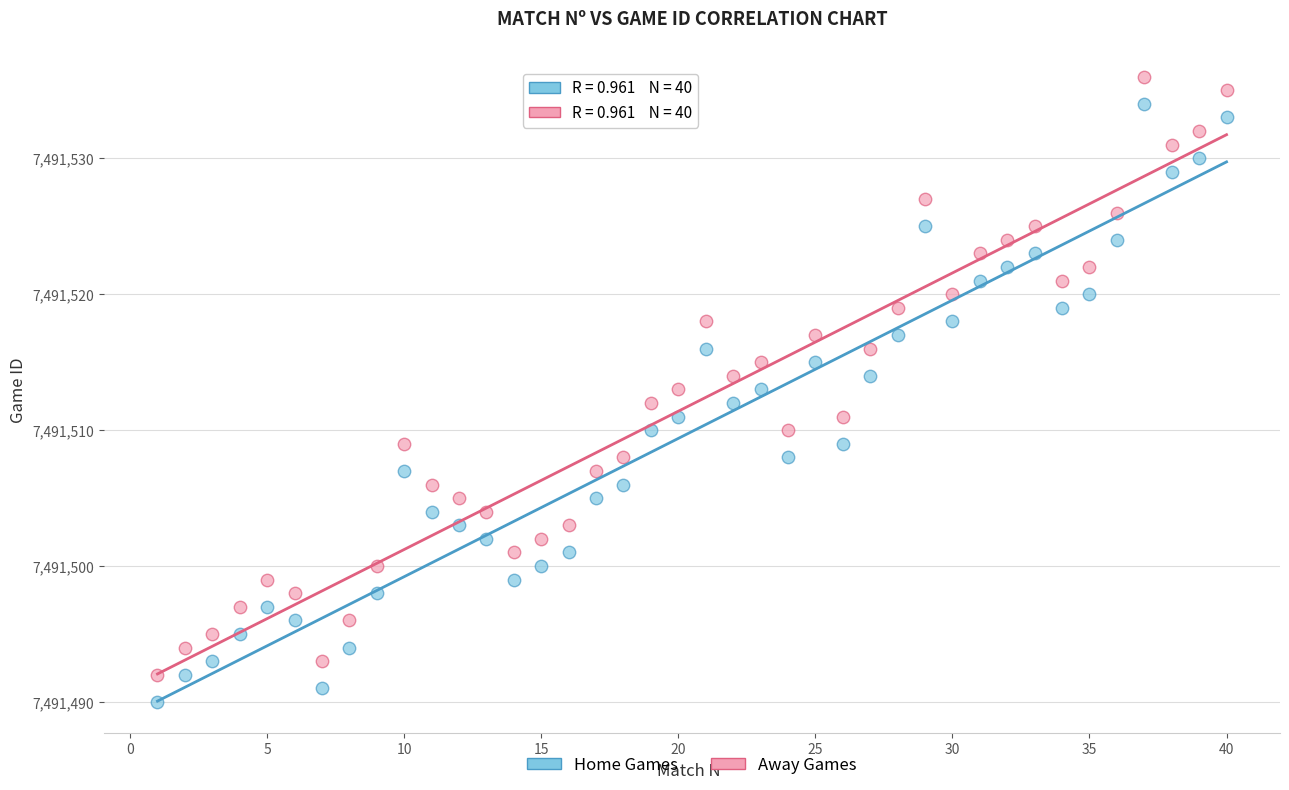

Across all data points, what is the range of Y values (max minus min)?

46